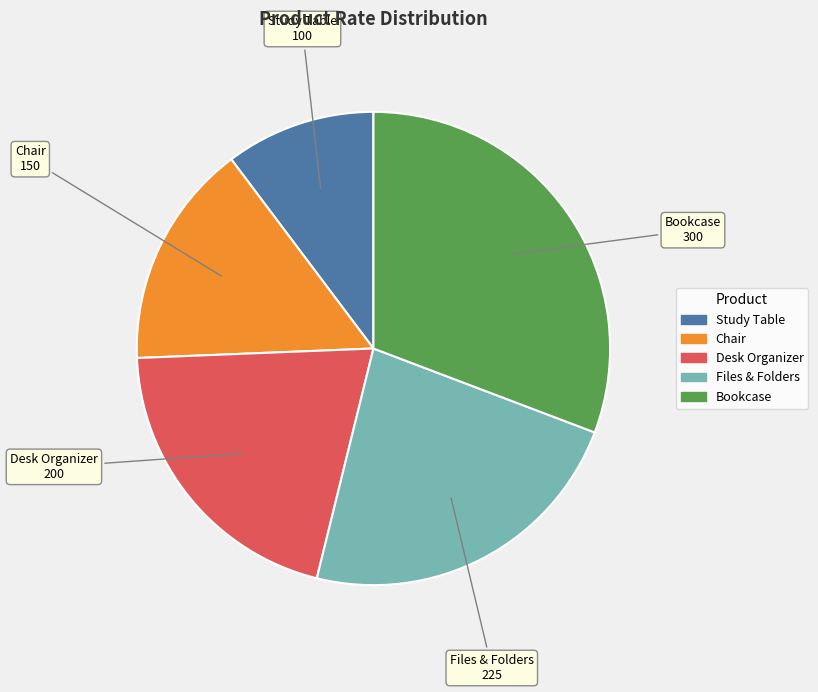

Which slice is the smallest?

Study Table